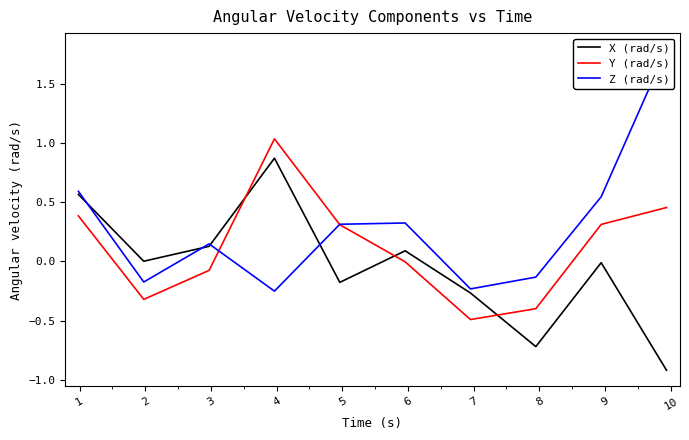

What is the greatest value displayed?

1.8